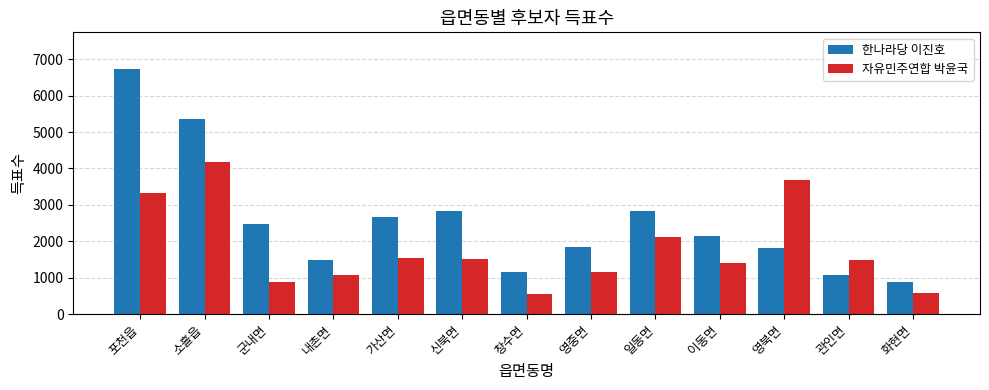

What is the greatest value displayed?

6730